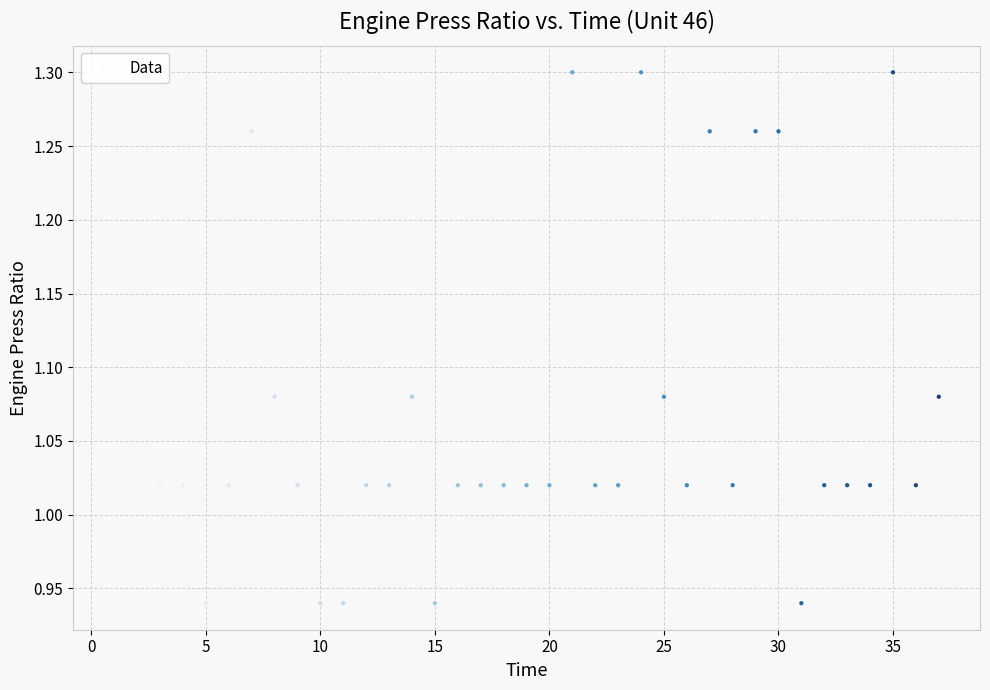

What is the range of Y values (max minus min)?

0.4